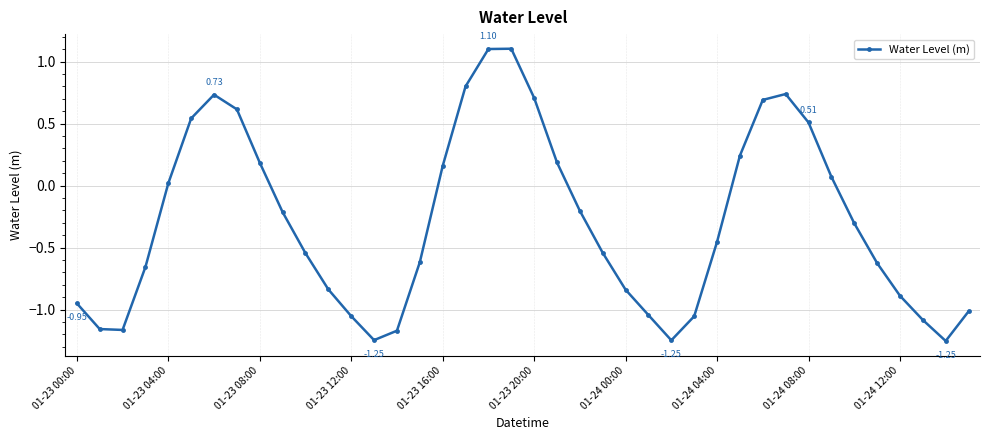

How many interior local valleys (lower than both neighbors) does the data have?

4